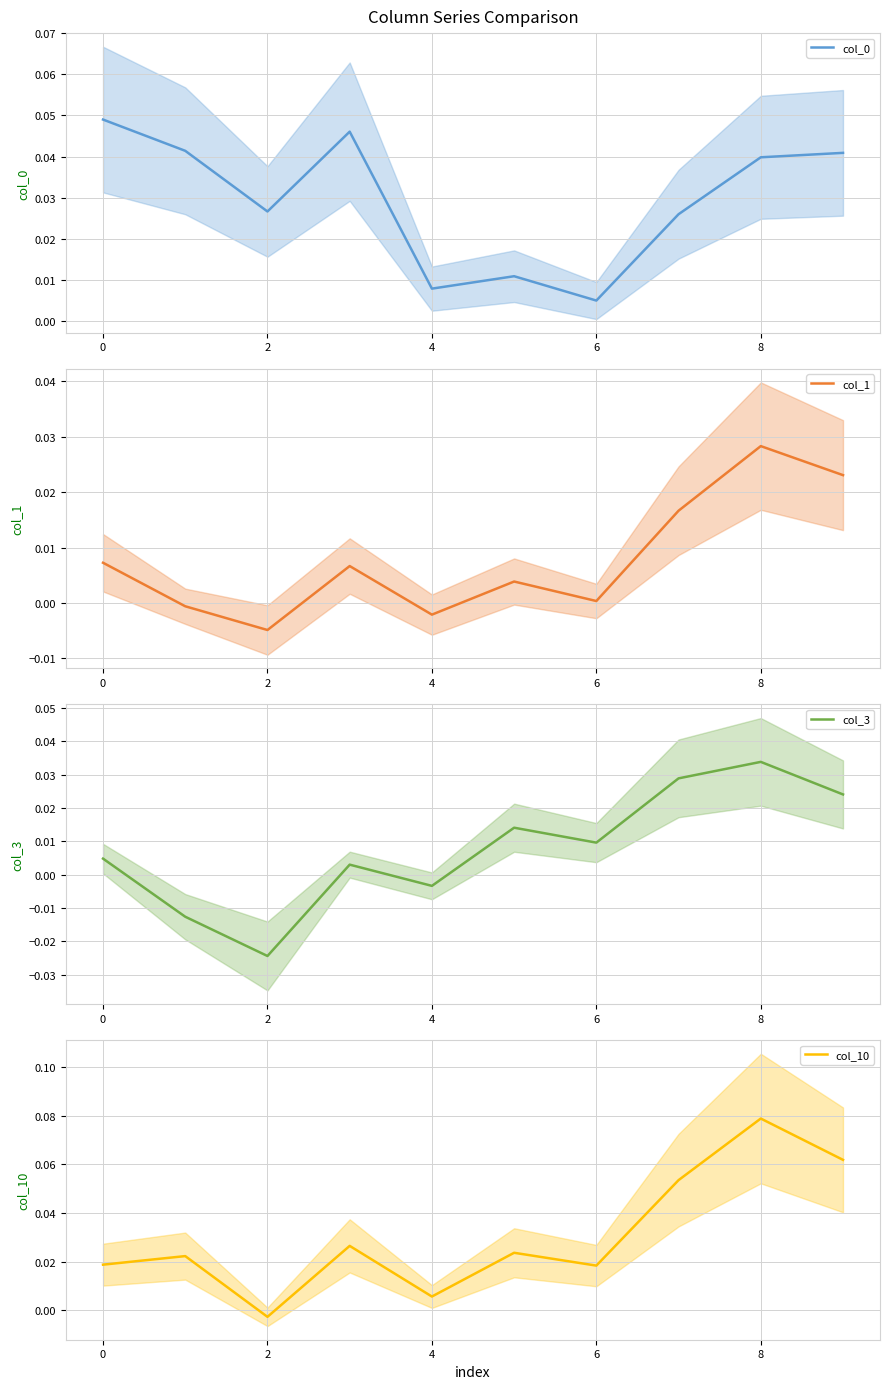

True or false: col_1 and col_0 intersect in this chart.

False